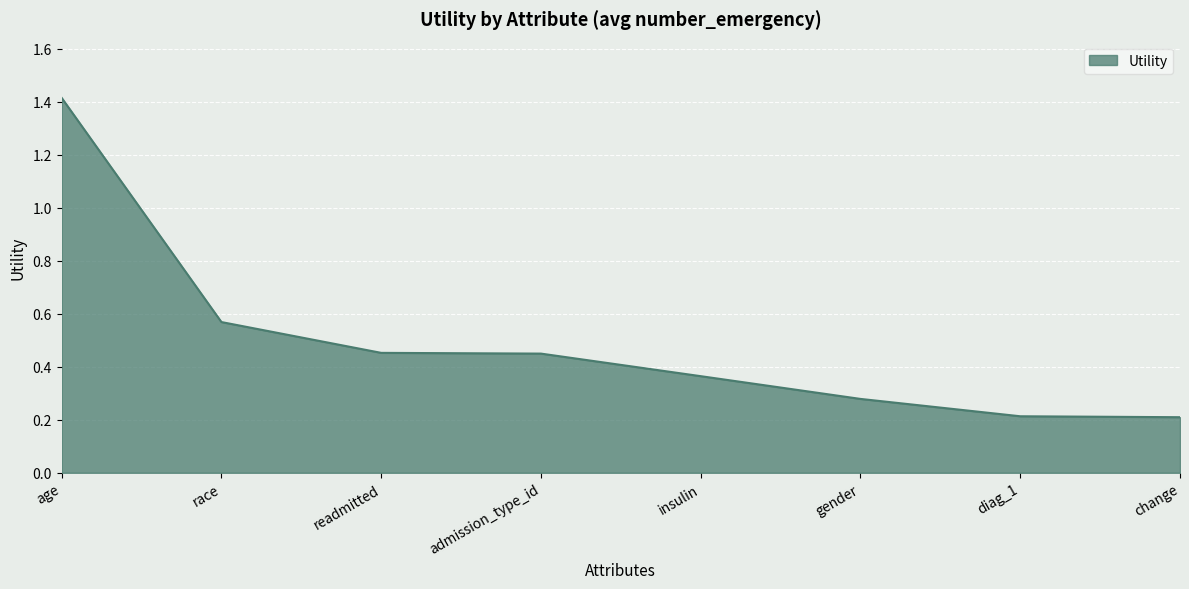

At which category does the chart reach its peak across all series?

age